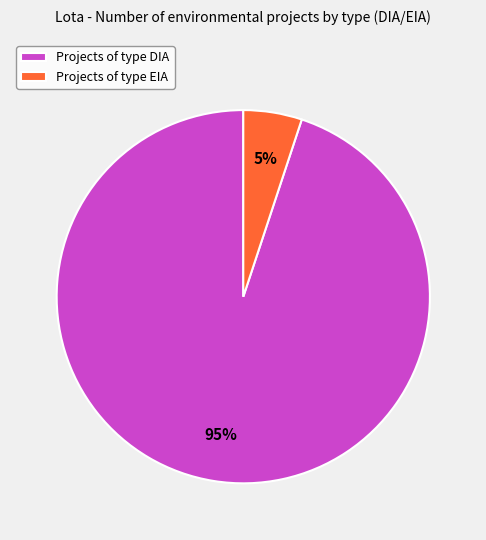

To the nearest percent, what is the combined percentage of Projects of type DIA and Projects of type EIA?

100%